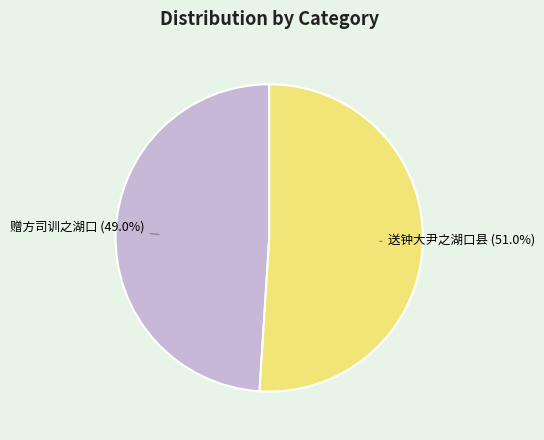

Which category has the smallest portion of the pie?

赠方司训之湖口